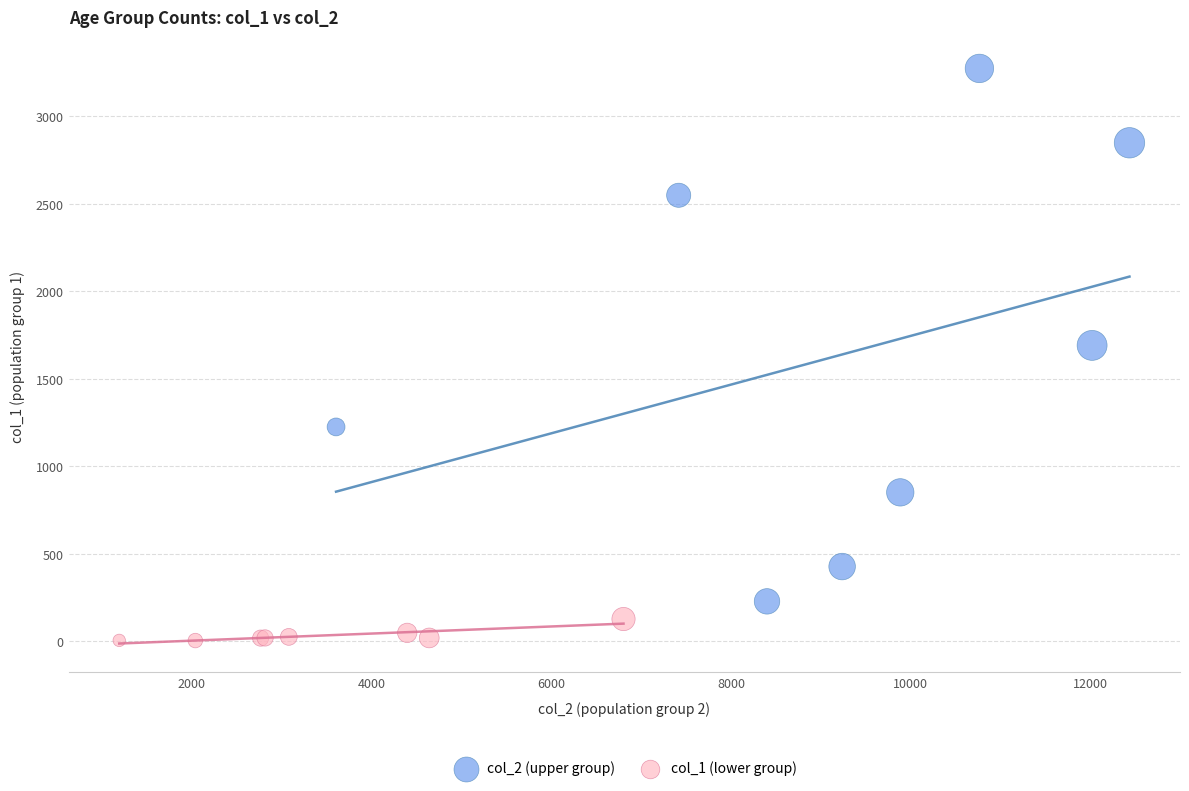

What are all the series names shown in the legend?

col_2 (upper group), col_1 (lower group)